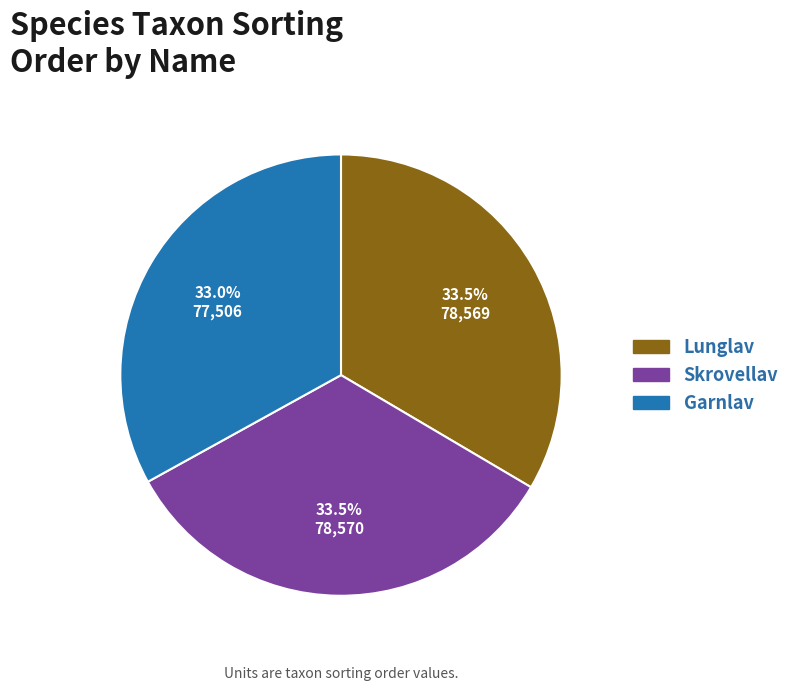

Is there a majority slice in this chart?

No